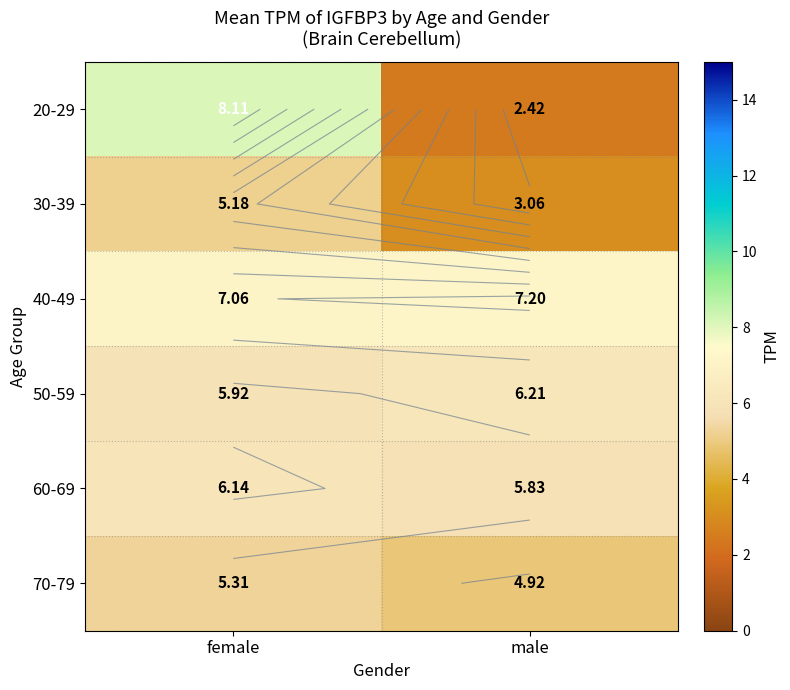

What is the maximum value for 60-69?

6.1